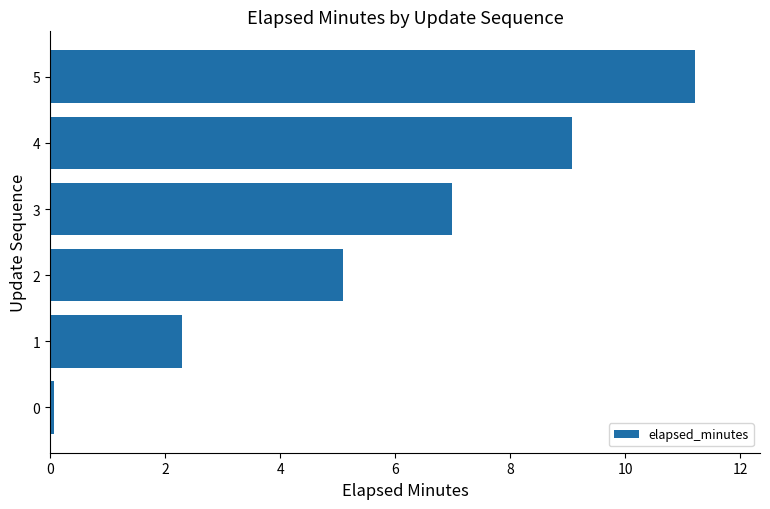

What is the difference between the second highest and second lowest values?

6.8